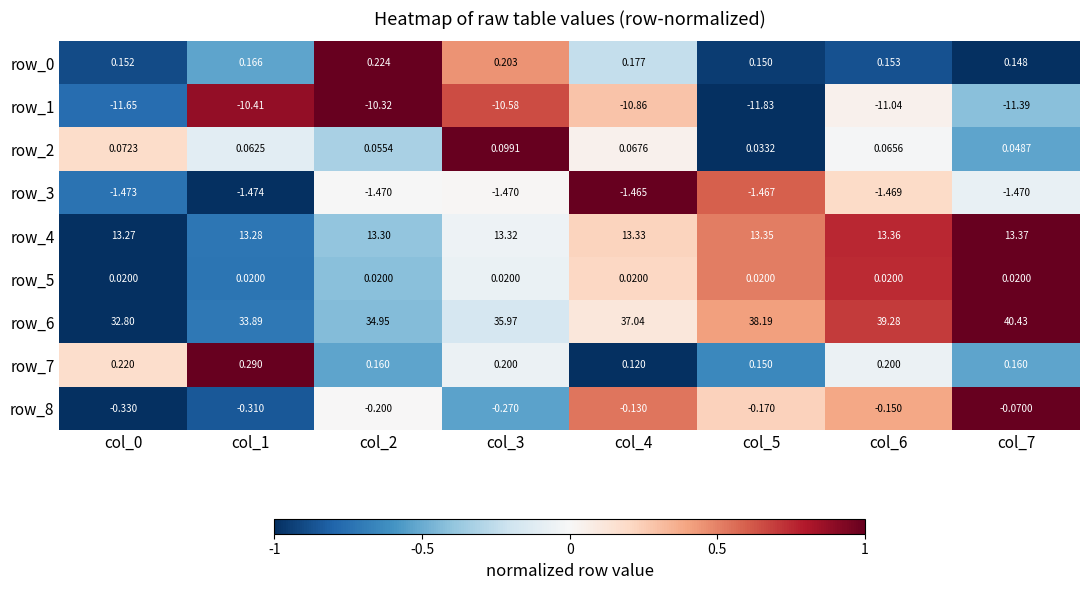

What is the total value across all series at col_2?

36.7